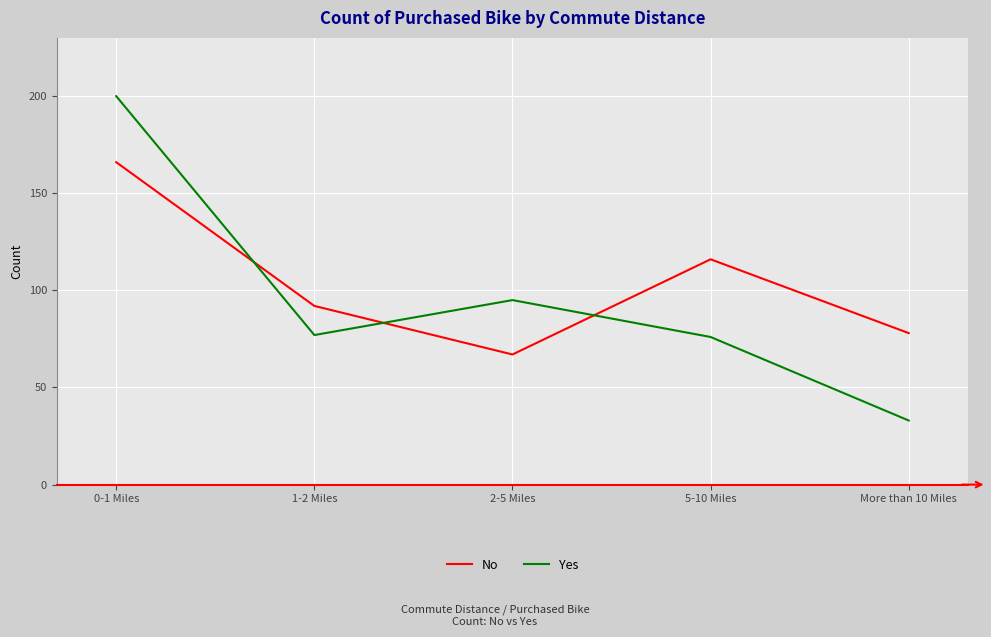

At which label is No closest to 116?

5-10 Miles